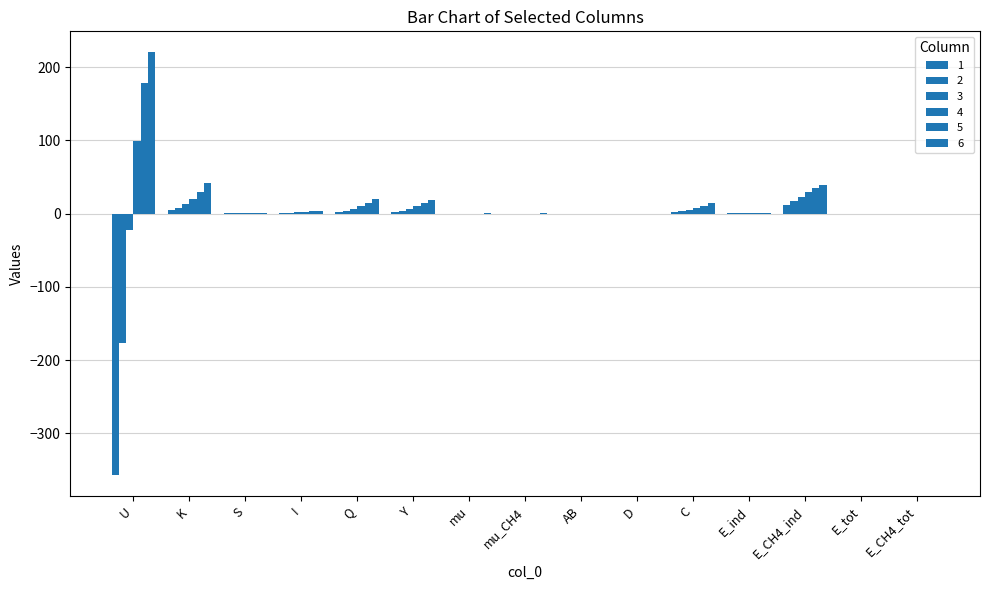

How many groups of bars are there?

15